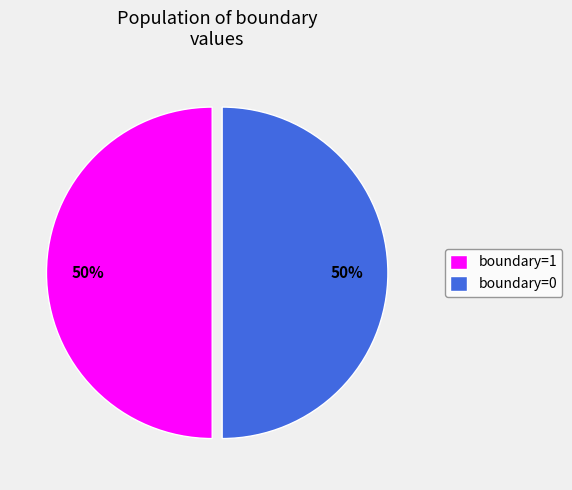

To the nearest percent, what is the average slice percentage?

50%